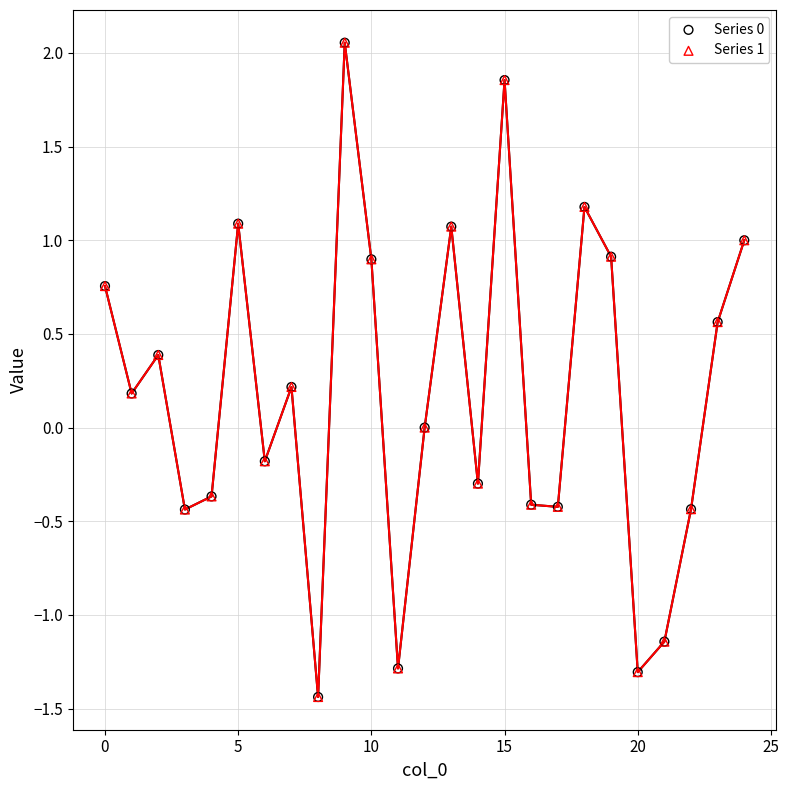

What are all the series names shown in the legend?

Series 0, Series 1